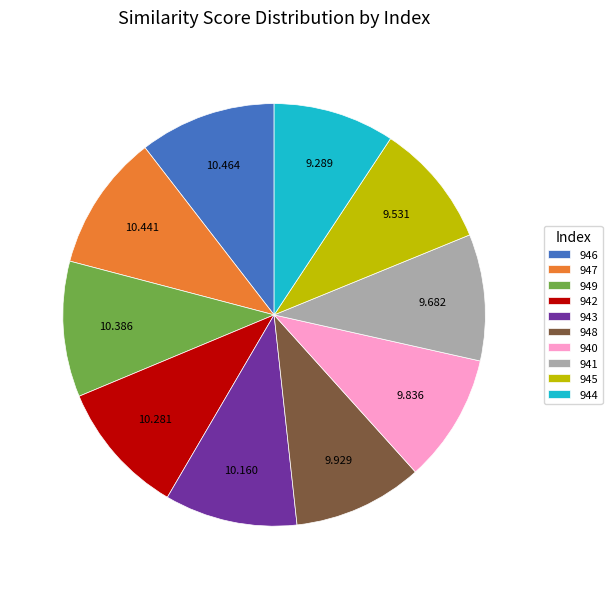

Does 942 represent more than half of the total?

No